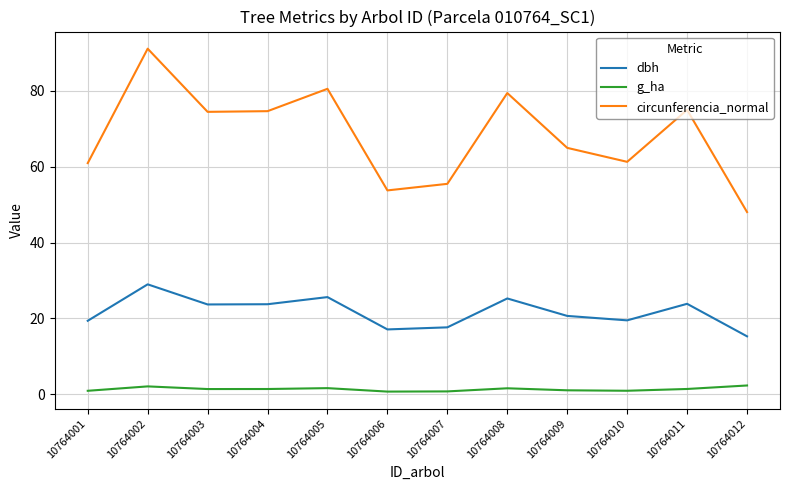

Between 10764005 and 10764006, which series saw the biggest shift?

circunferencia_normal